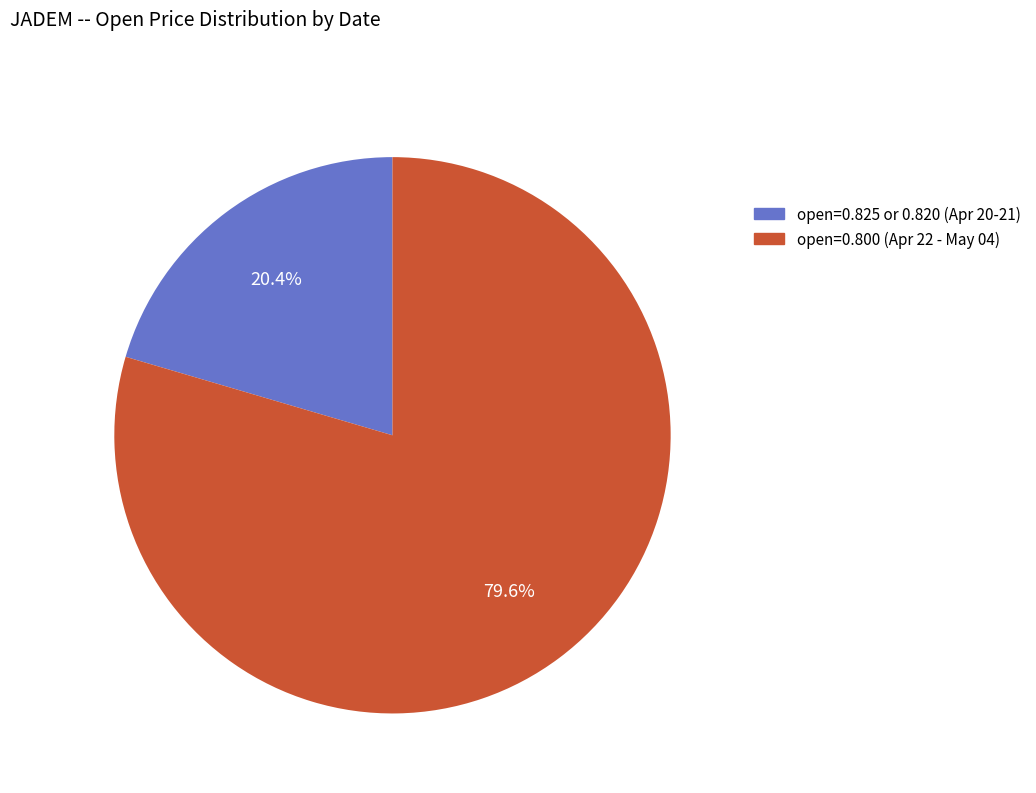

Which category accounts for the majority?

open=0.800 (Apr 22 - May 04)